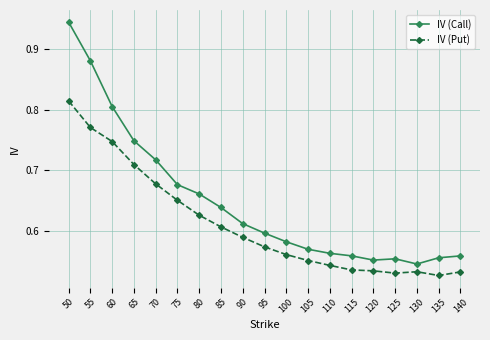

Is it true that IV (Put) equals 1.0 at 60?

False